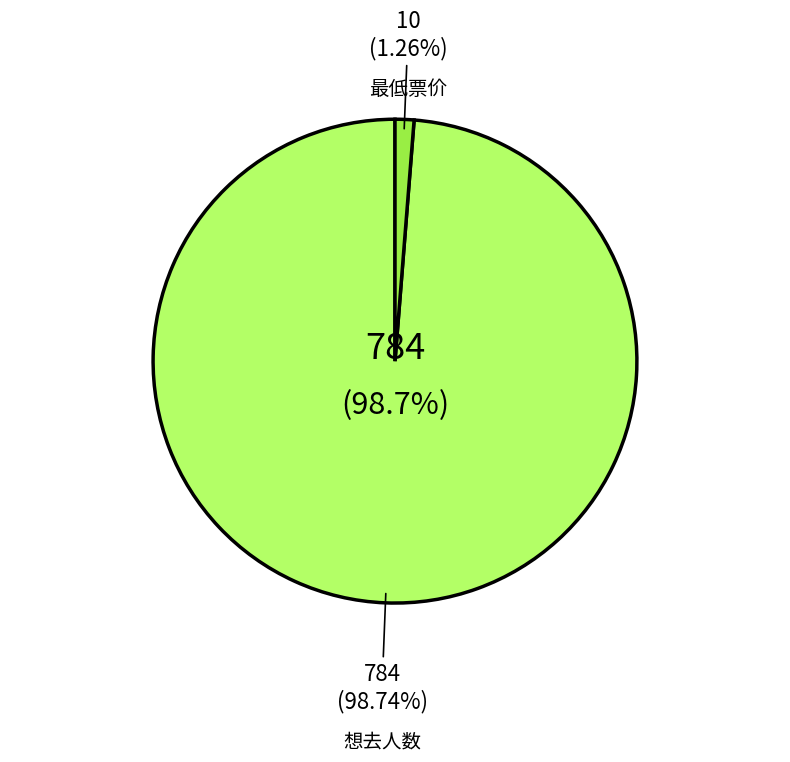

Which category has the biggest portion of the pie?

想去人数